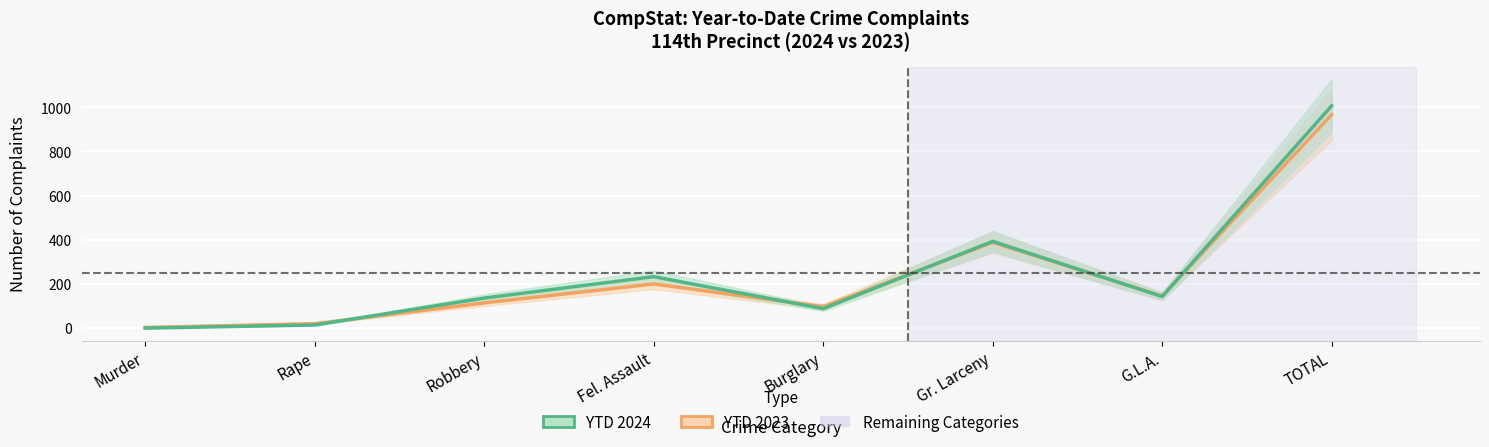

Count the number of data series in this chart.

2